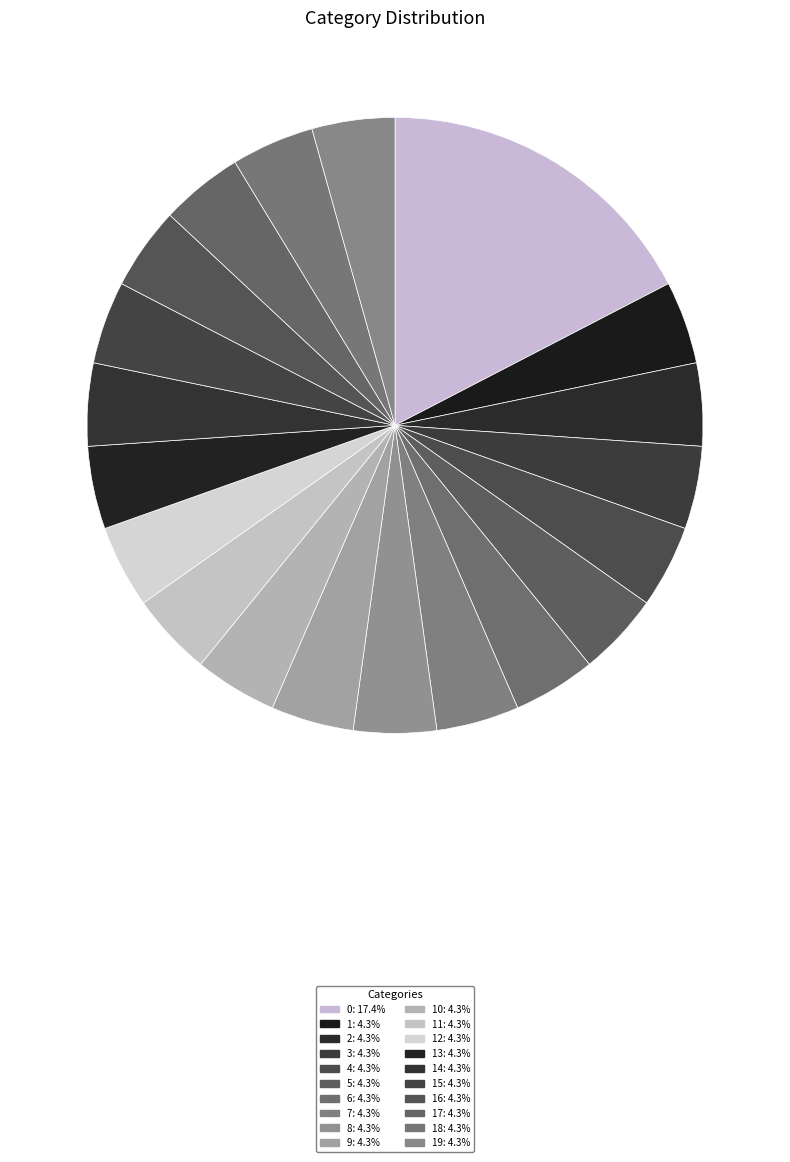

To the nearest percent, what is the difference between the largest and smallest slice percentages?

13%